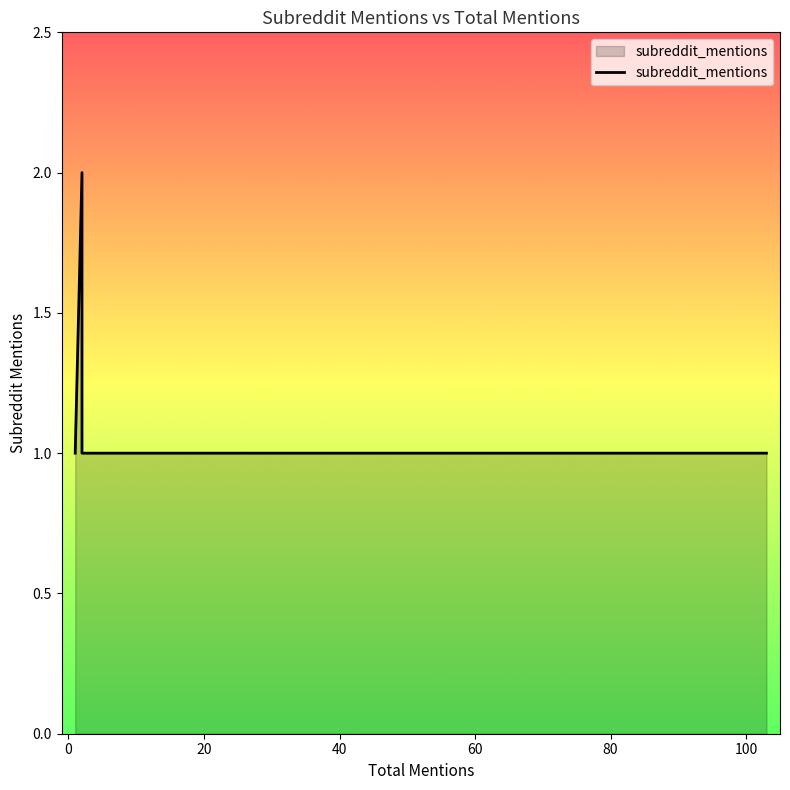

How many values are between 1 and 2?

19